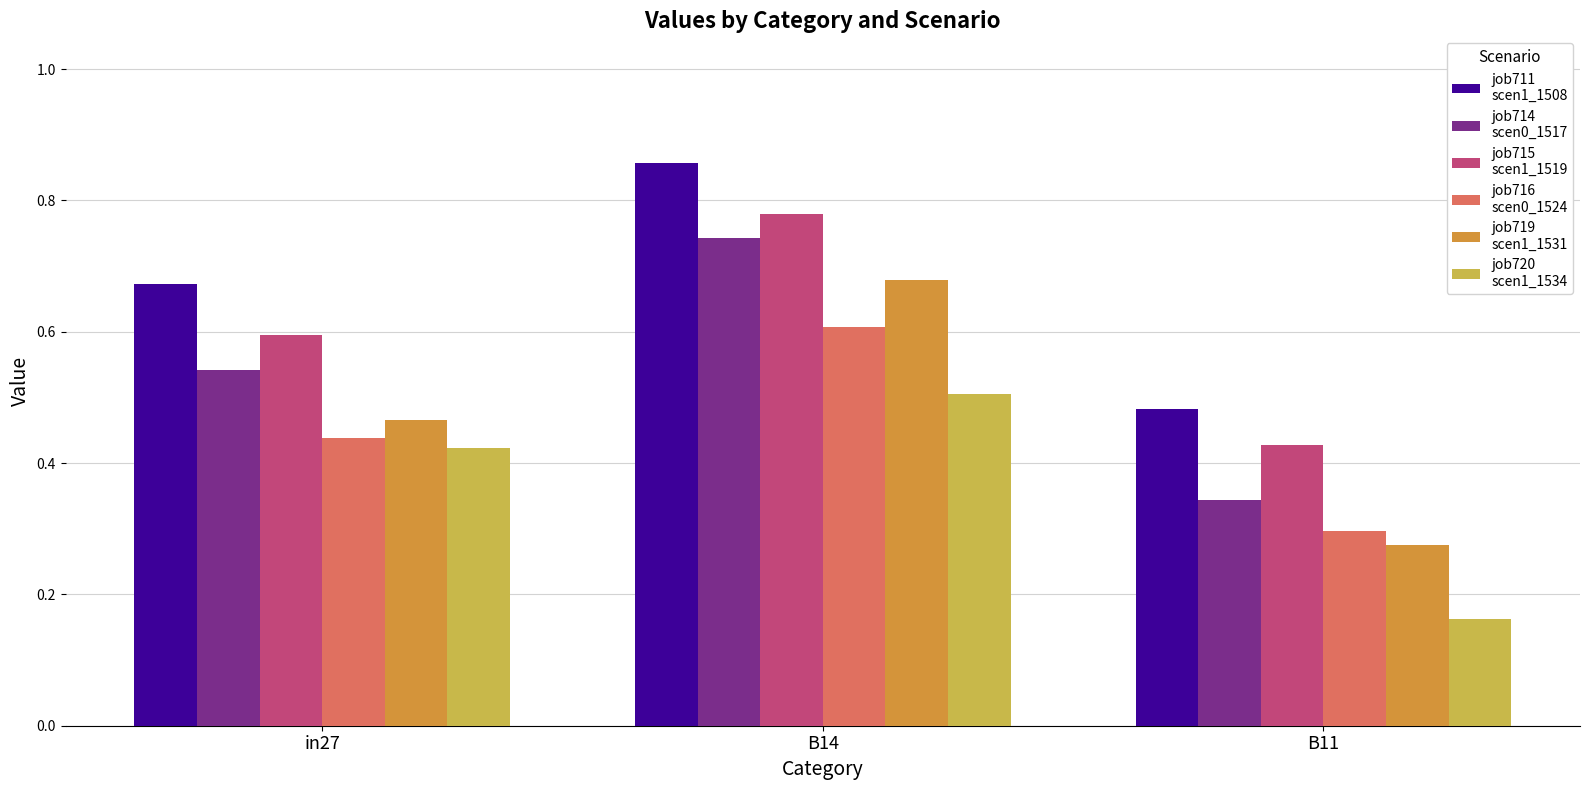

What is the total value across all series at in27?

3.1